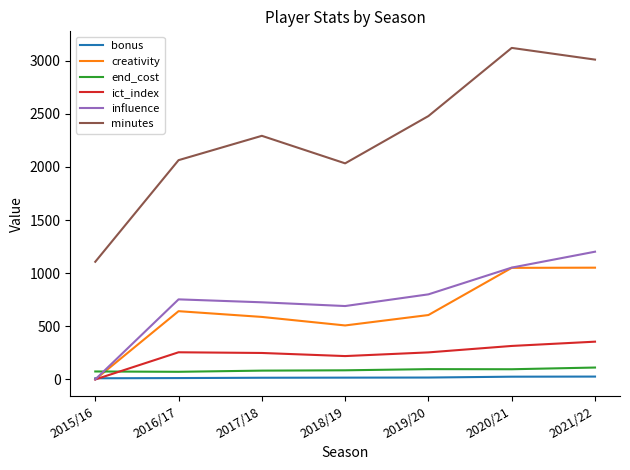

True or false: ict_index and minutes cross at least once.

False